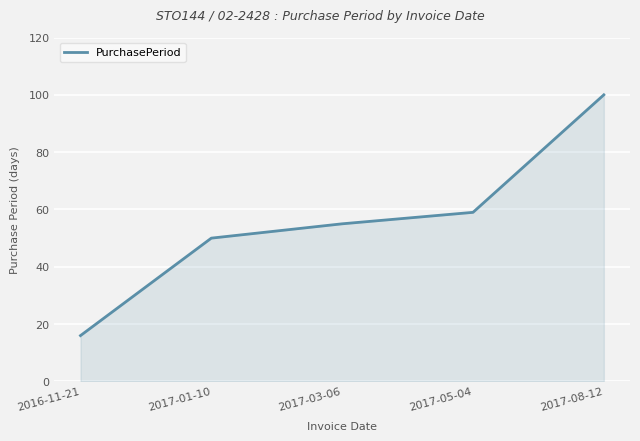

Where is the data nearest to the value 58?

2017-05-04